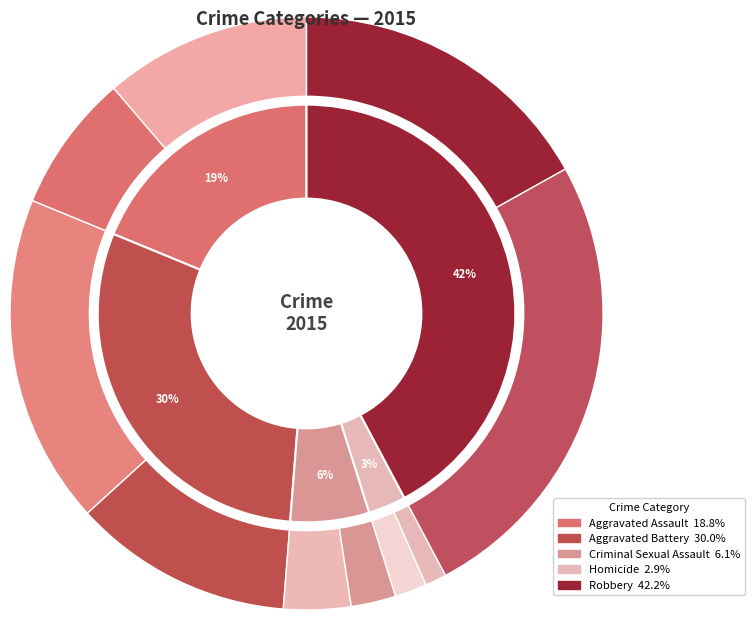

Rank the categories by value from lowest to highest.

Homicide, Criminal Sexual Assault, Aggravated Assault, Aggravated Battery, Robbery